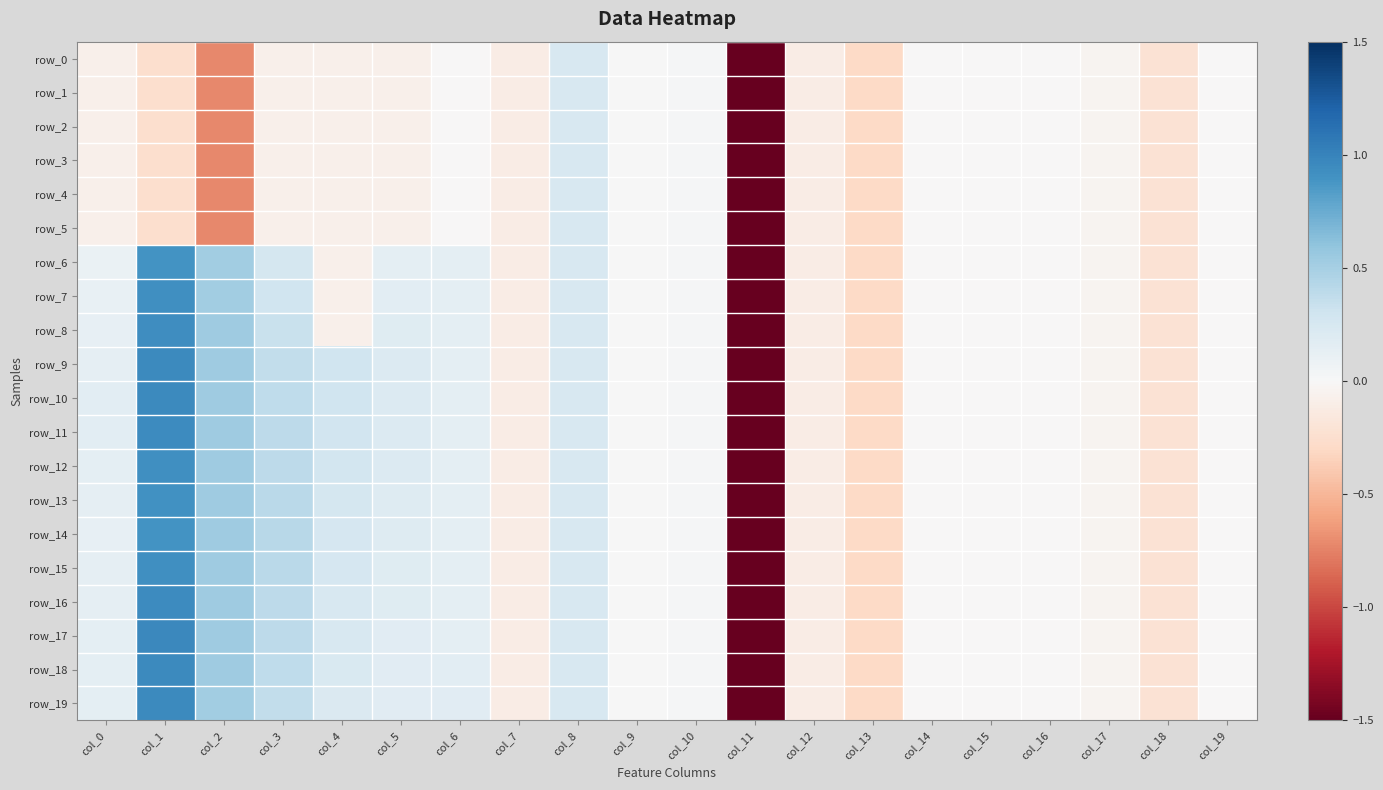

Where does the row_17 series first go above 0?

col_0